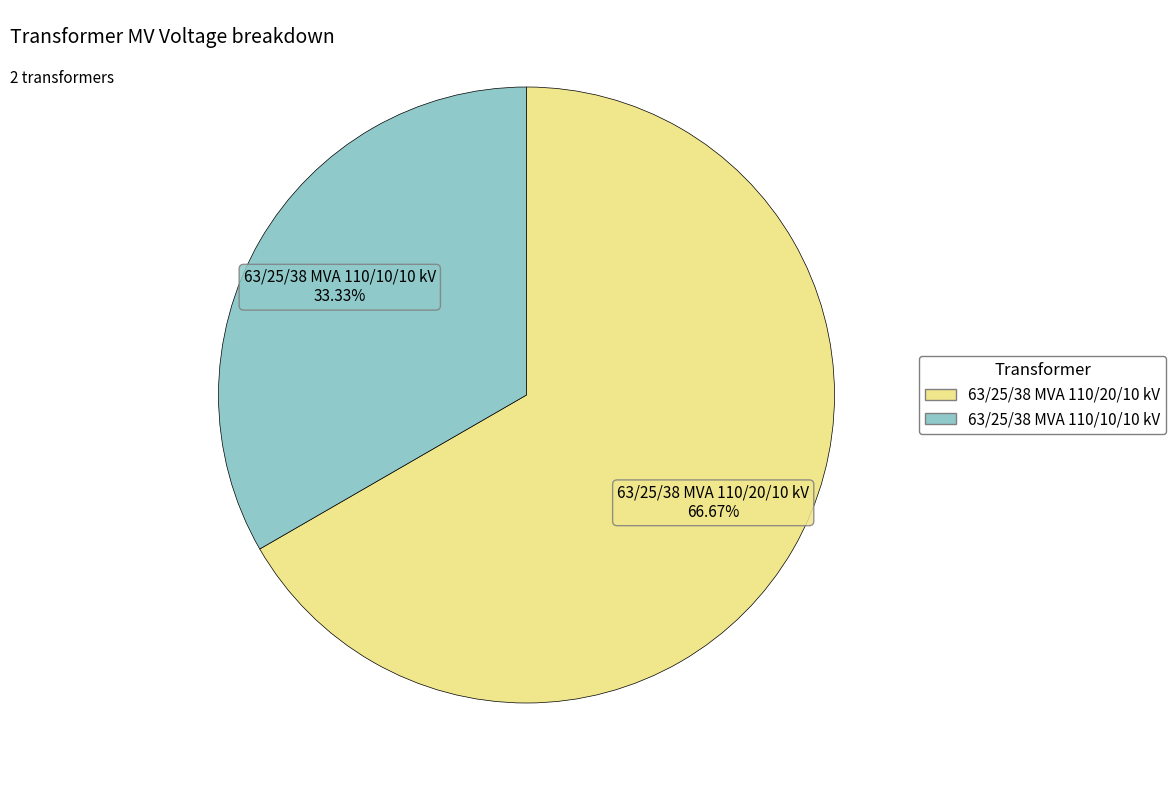

Is there any slice that represents more than half of the pie?

Yes